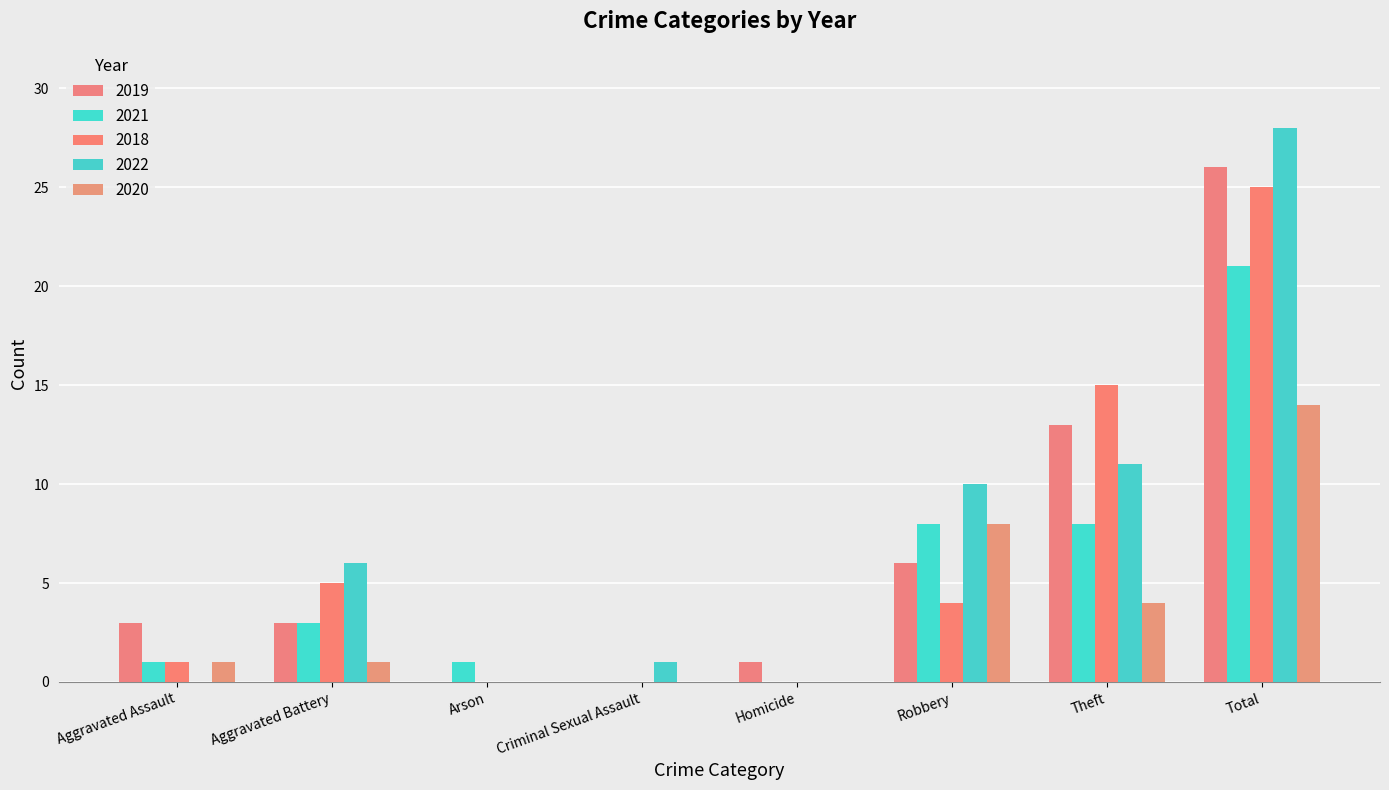

Which series has the largest total across all categories?

2022